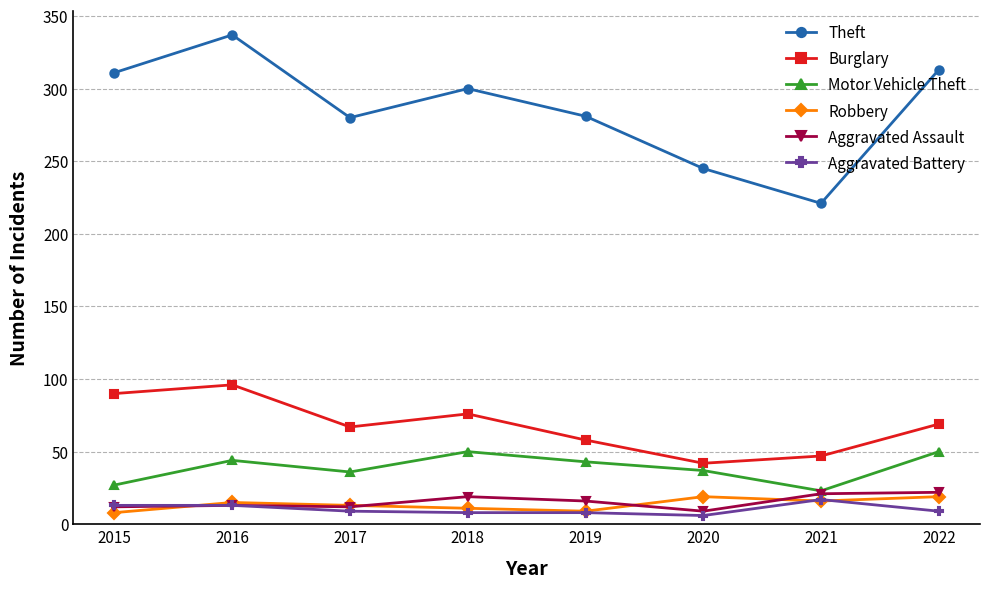

How many data points in Burglary are less than 69?

4